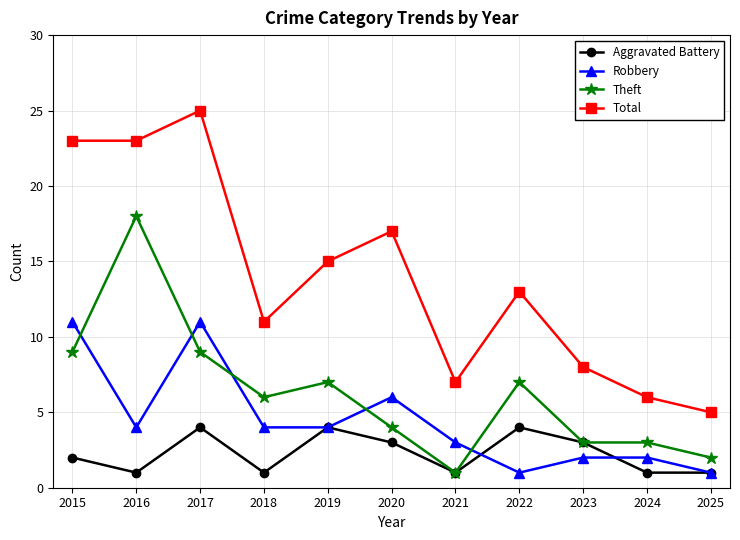

What is the value of the Total point at the 1st from the left?

23